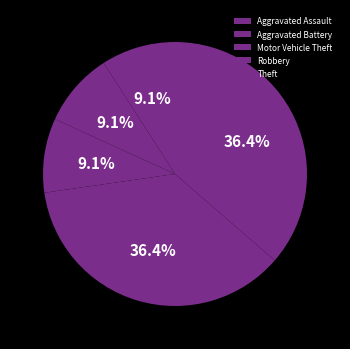

How many slices are in this pie chart?

5